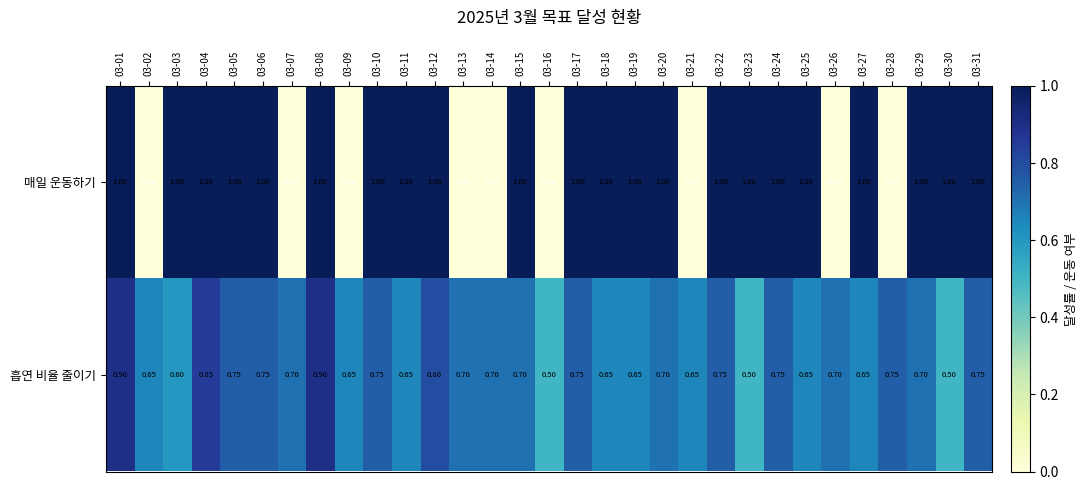

What is the total value across all series at 03-24?

1.8